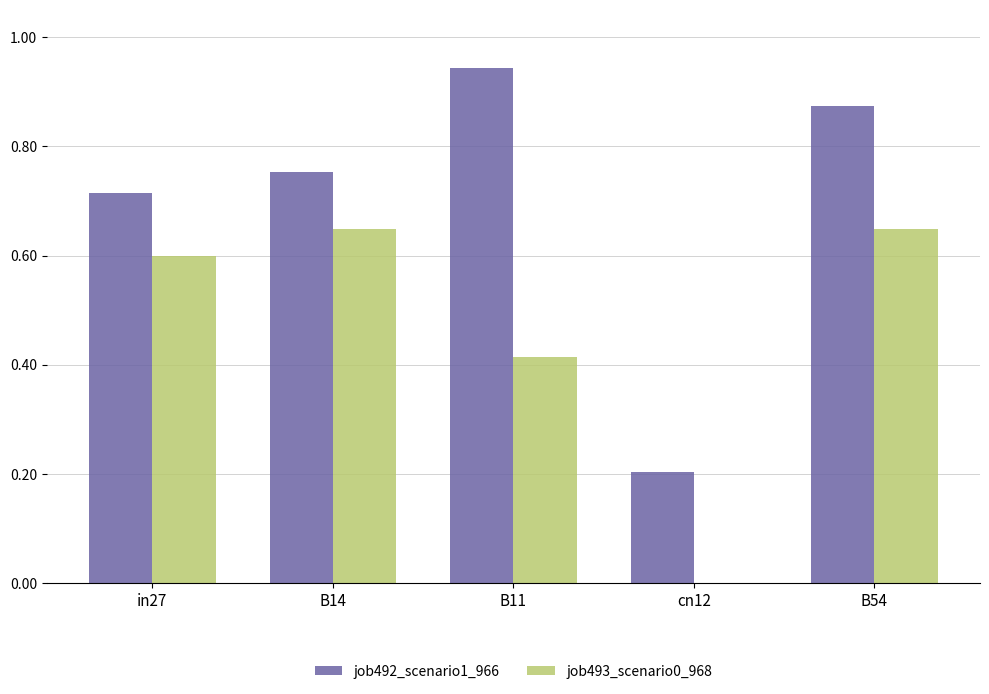

At which category is the sum across all series the highest?

B54